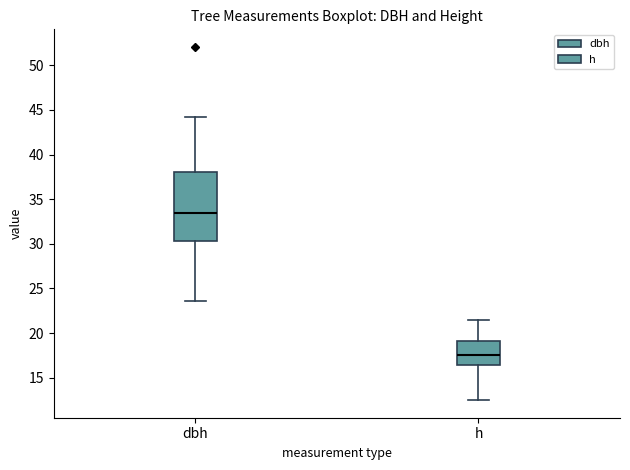

Which box's median line is the highest?

dbh